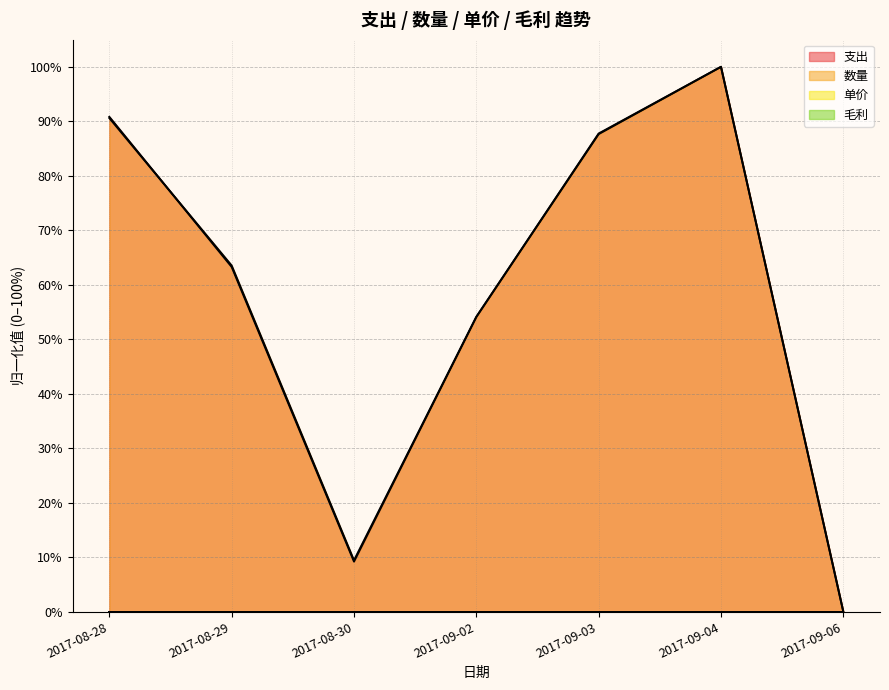

How many intersections are there between 支出 and 数量?

2